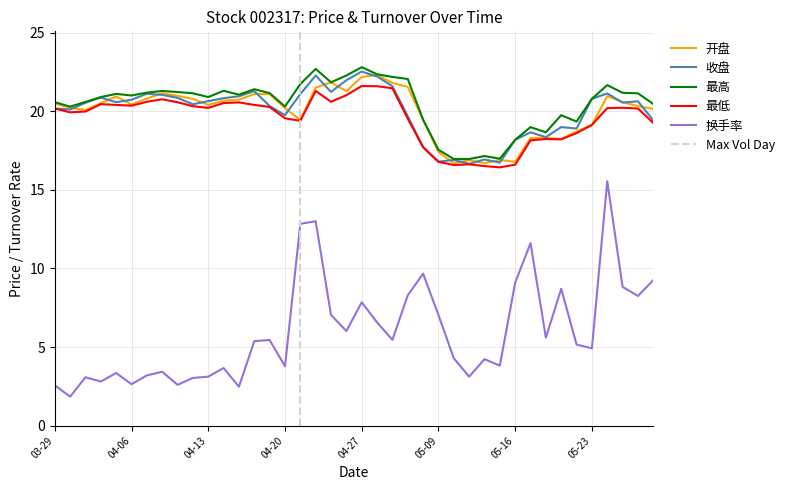

True or false: 换手率 and 最高 cross at least once.

False